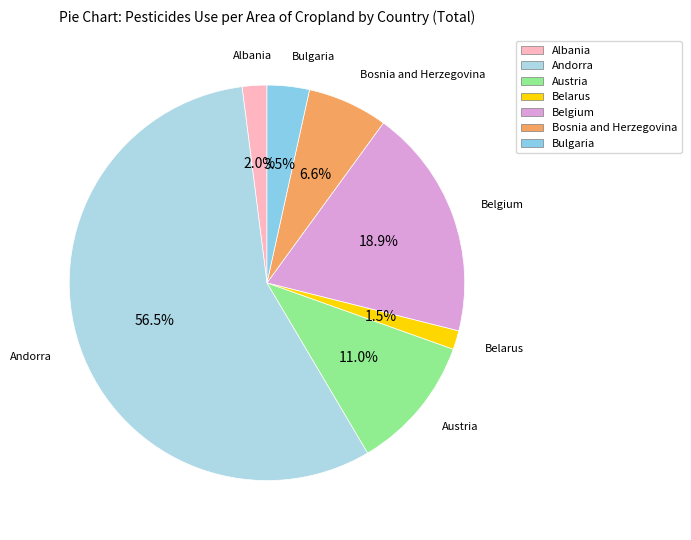

Which category has the biggest portion of the pie?

Andorra